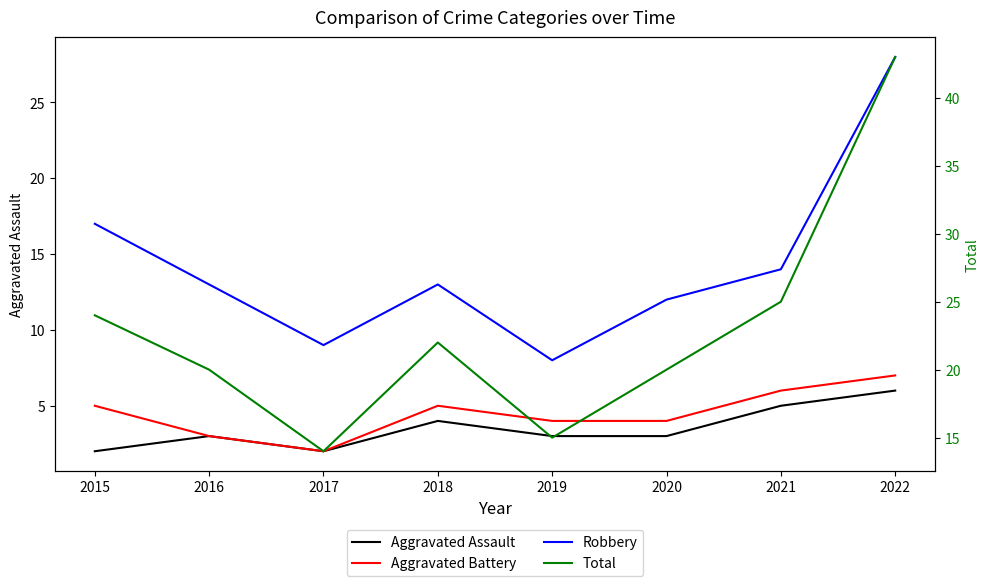

What is the difference between the second highest and minimum values in the Robbery series?

9